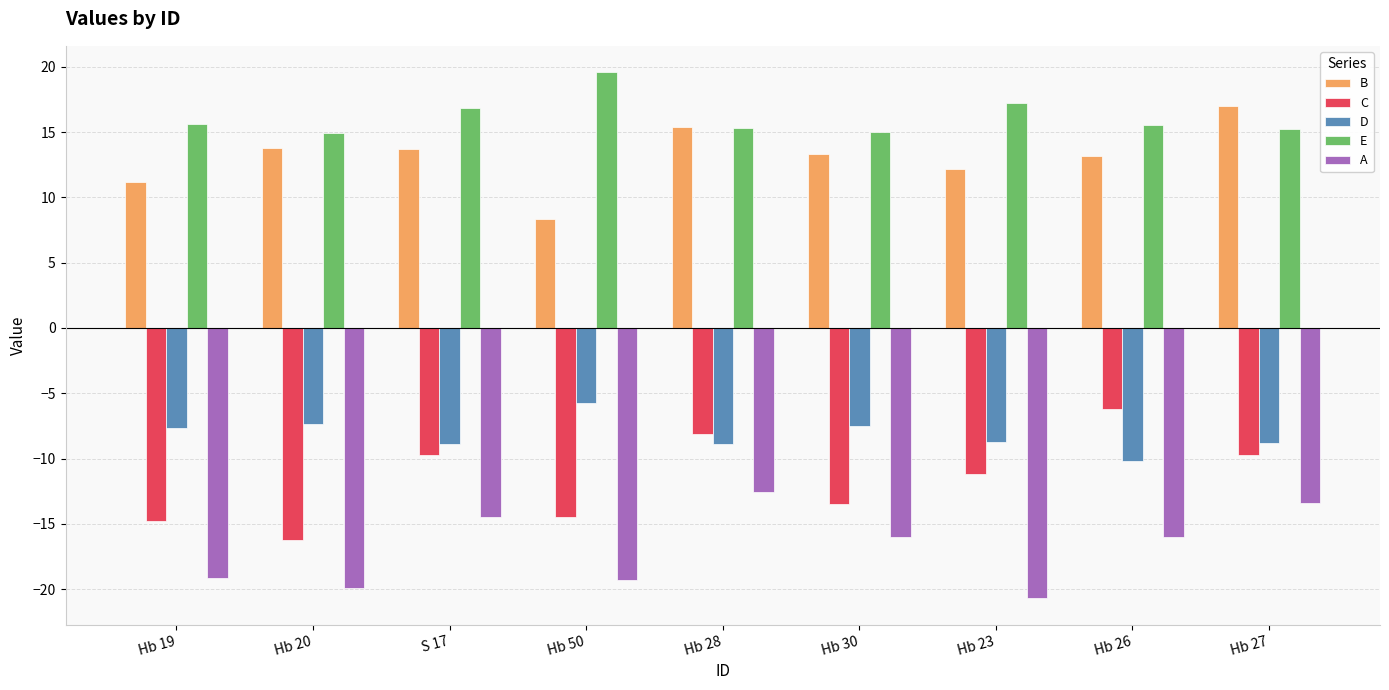

What is the label of the 1st bar from the left?

Hb 19